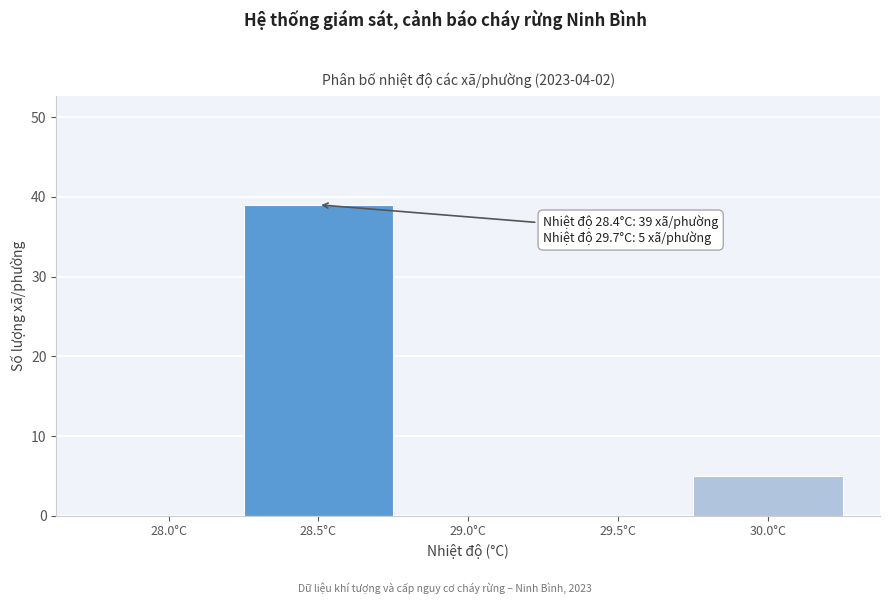

Reading left to right, transcribe all the data shown in this chart.

28.0°C=0	28.5°C=39	29.0°C=0	29.5°C=0	30.0°C=5